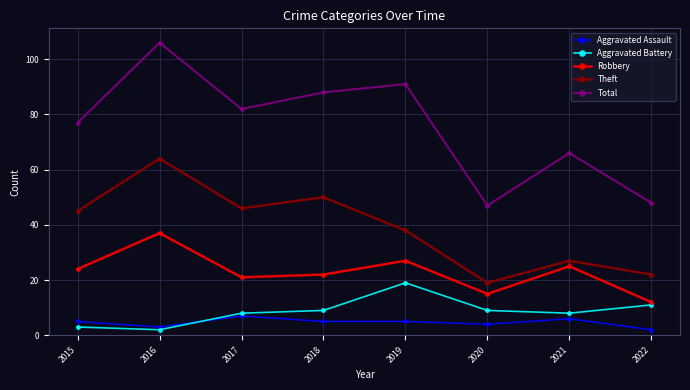

What is the spread (max minus min) of values at 2019?

86